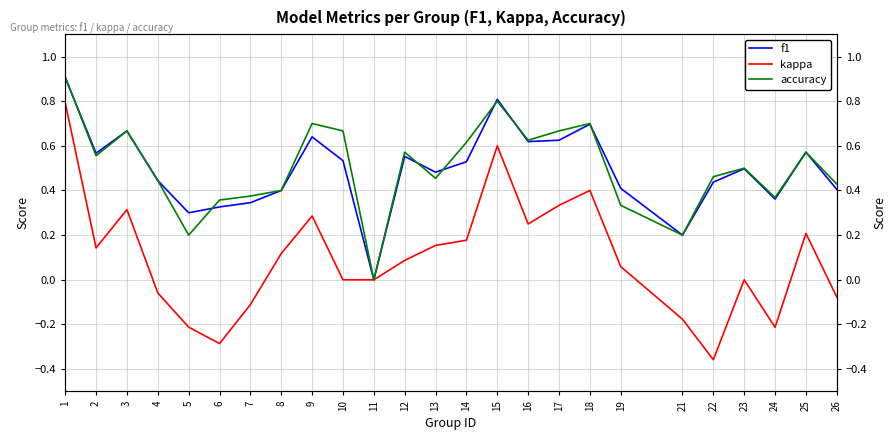

What is the maximum value for f1?

0.9